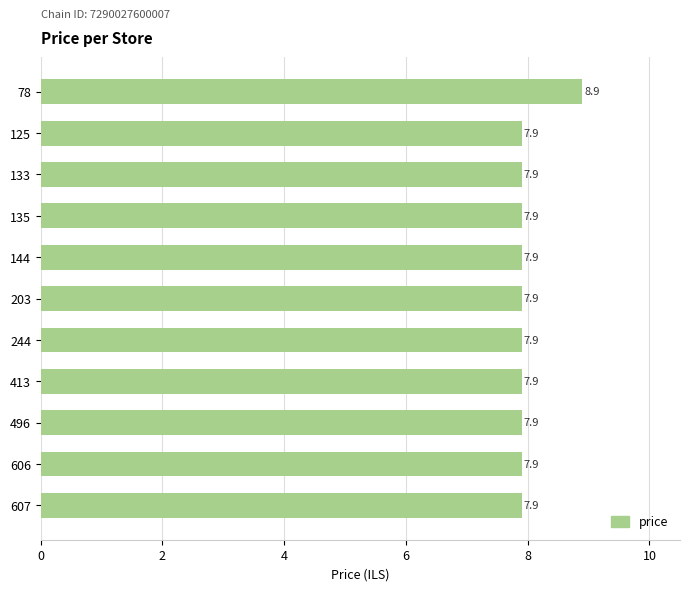

Does the chart contain stacked bars?

No